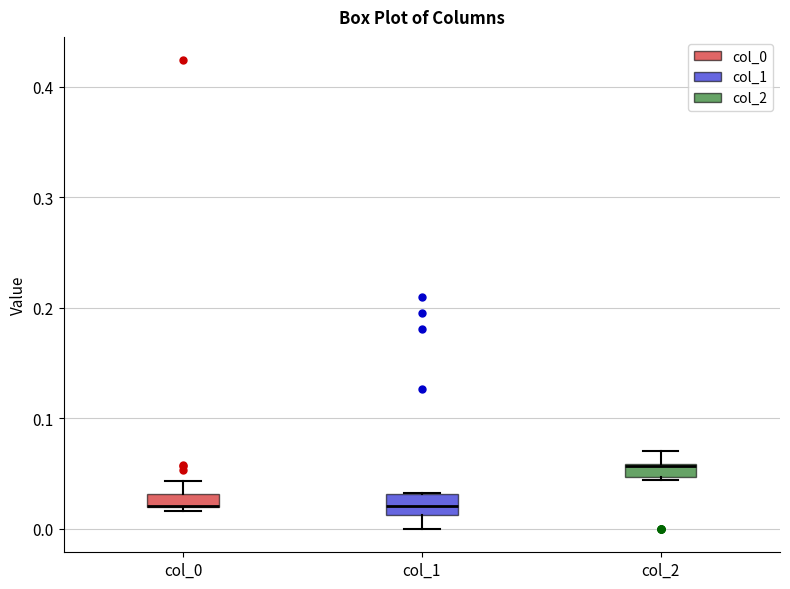

Where is the upper edge of the box for col_2 on the y-axis? The values are not printed on the chart, so give them approximately, as read against the axis.

0.06